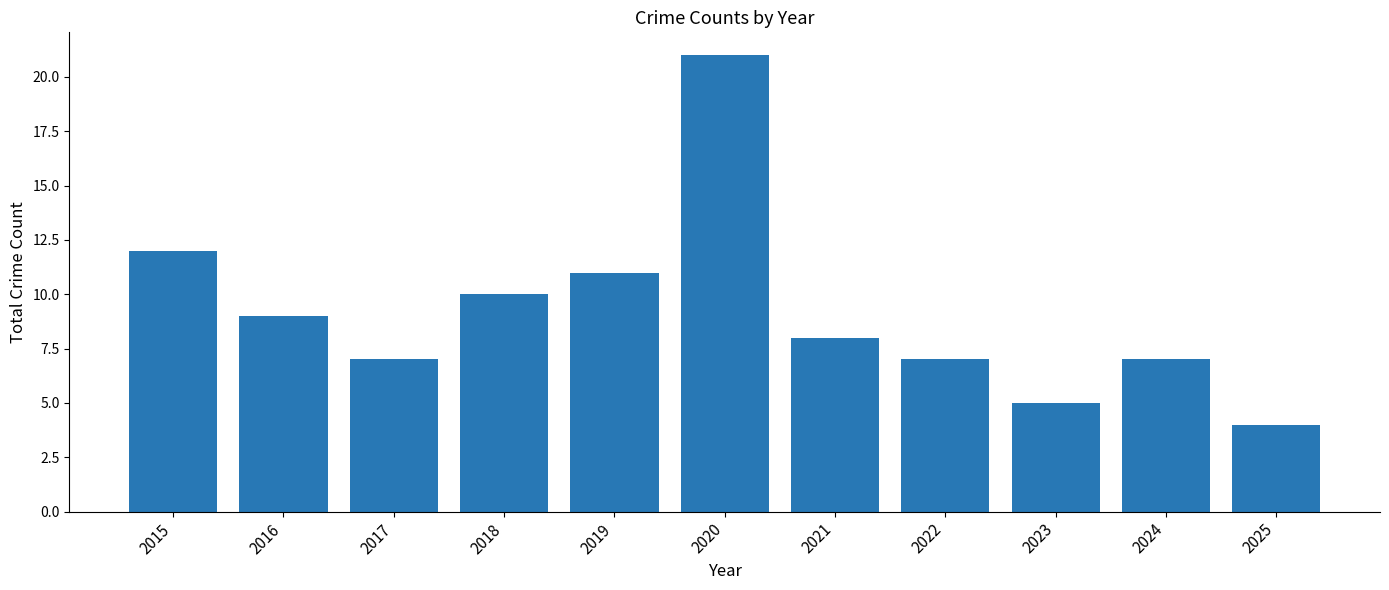

Approximately how many times larger is the value at 2016 compared to 2015?

0.8